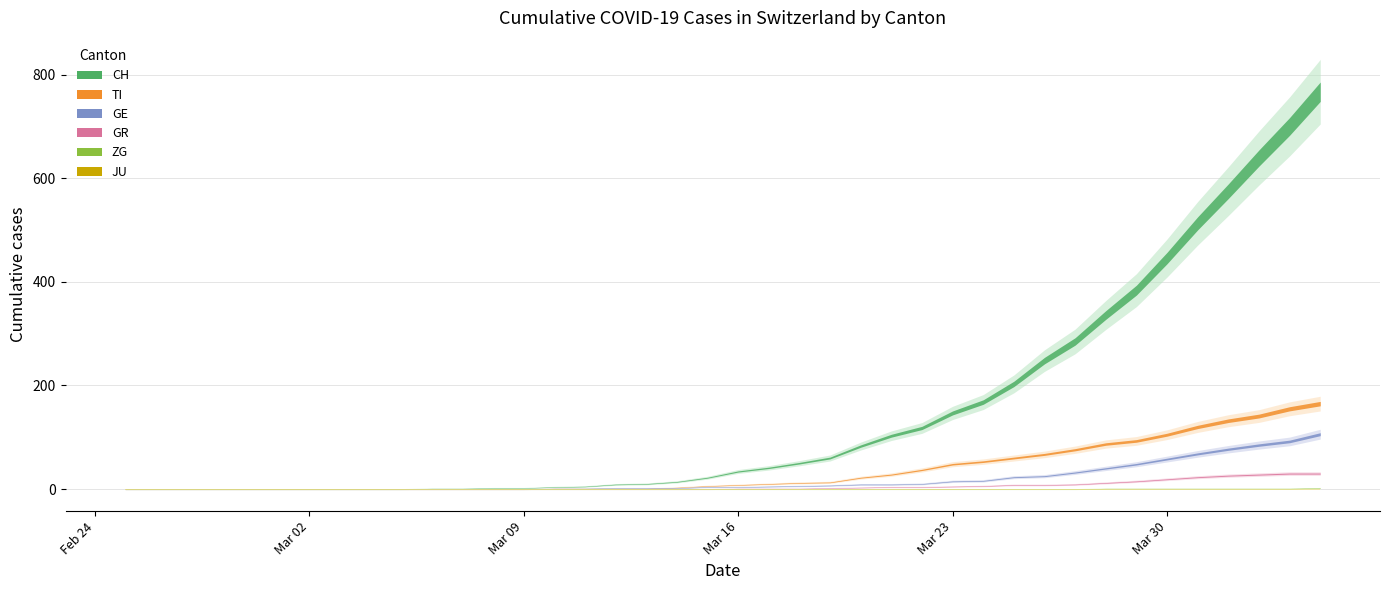

Count the number of categories in the chart.

40